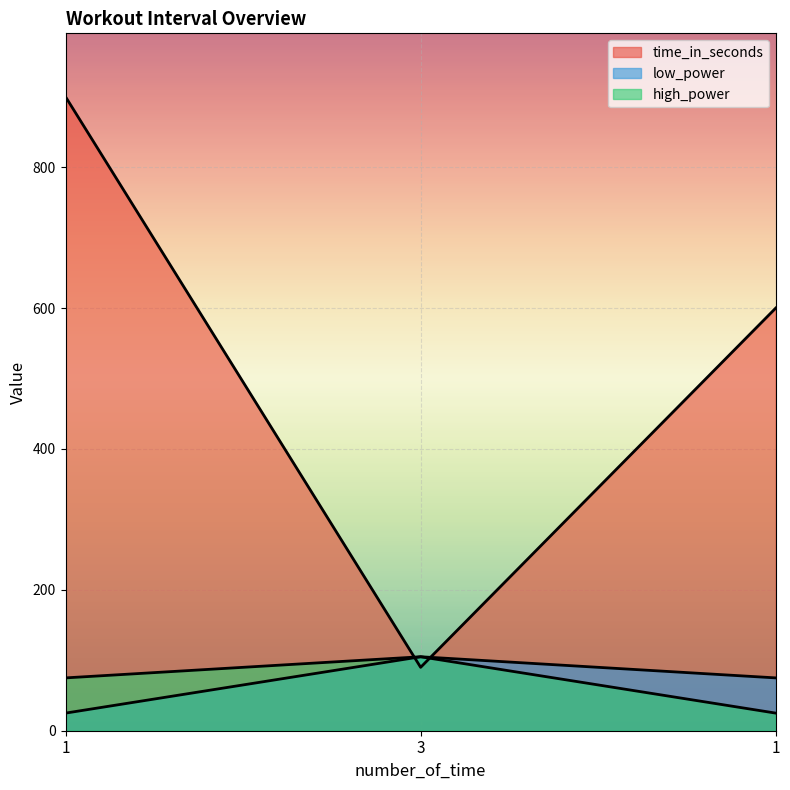

Is it true that time_in_seconds equals 1609 at 1?

False